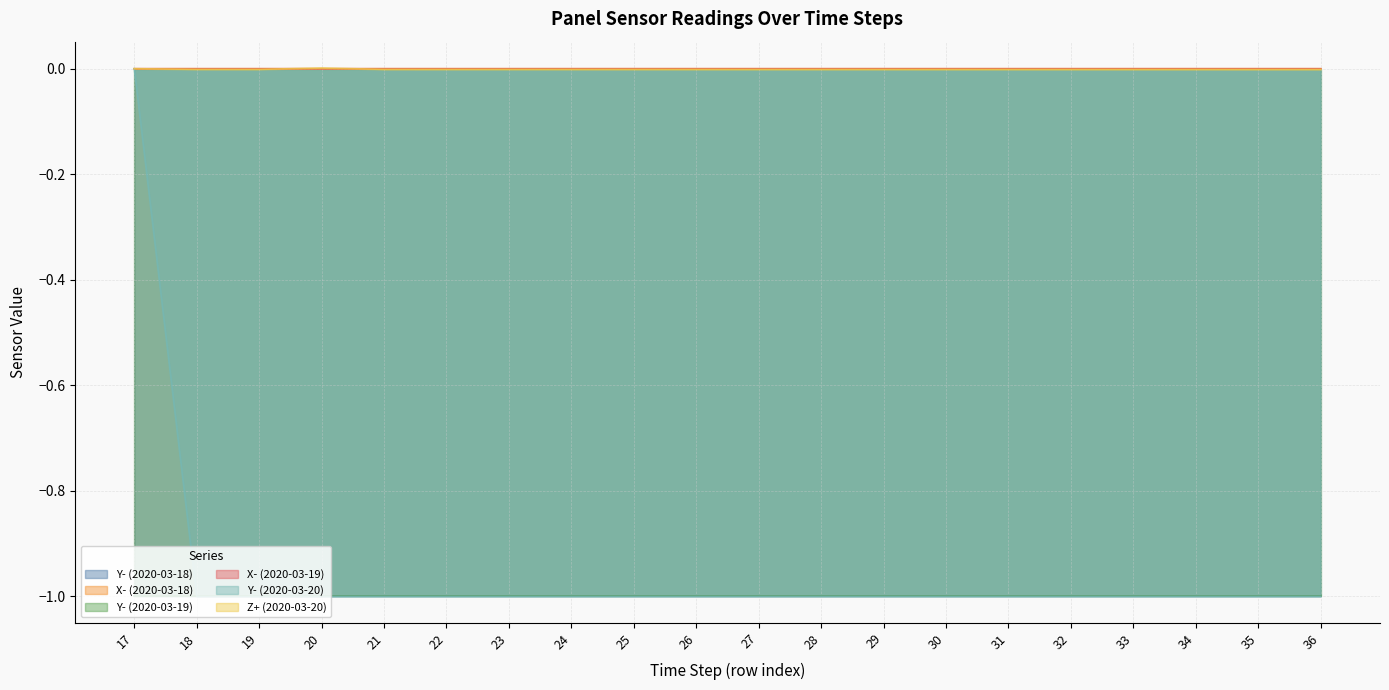

Rank the series by their maximum value, from lowest to highest.

Y- (2020-03-19), Y- (2020-03-18), Y- (2020-03-20), X- (2020-03-19), X- (2020-03-18), Z+ (2020-03-20)